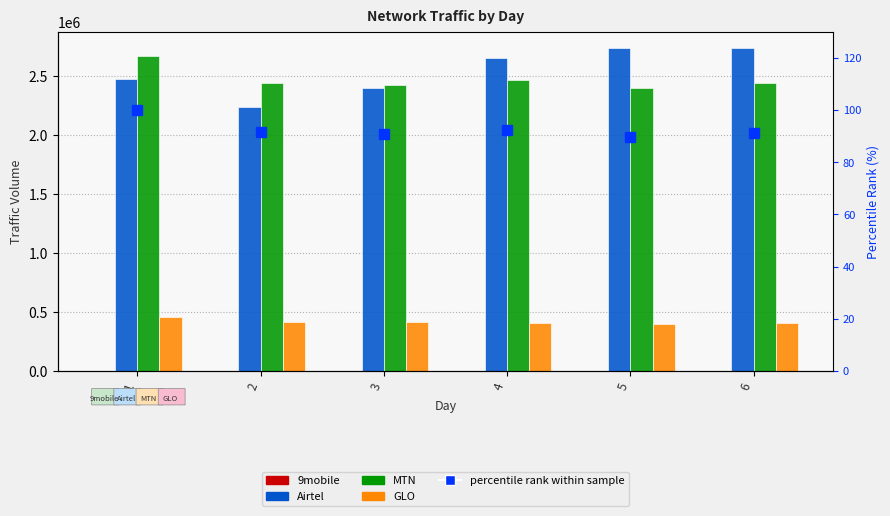

At which category is the sum across all series the highest?

1